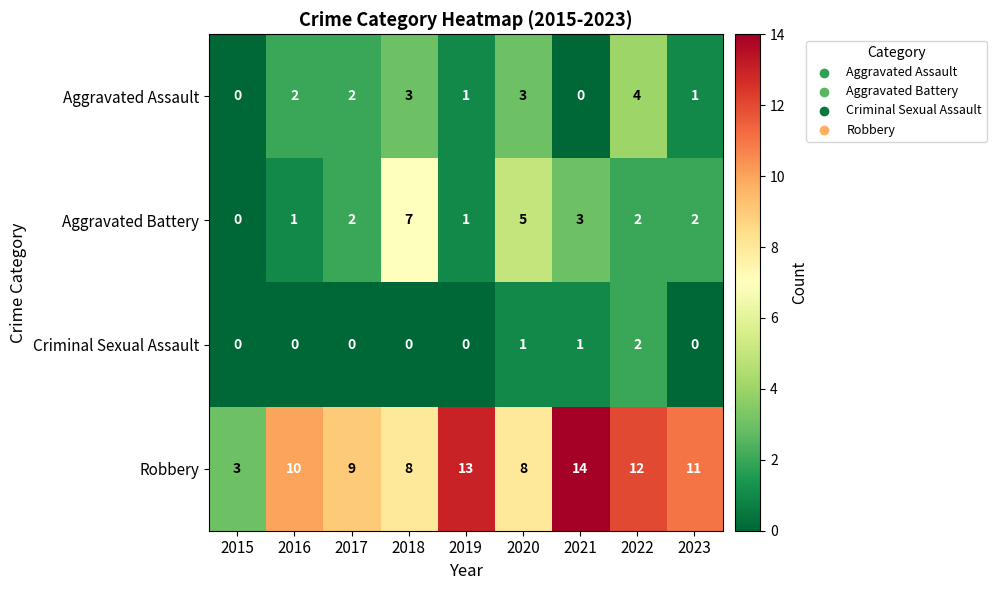

The Criminal Sexual Assault series shows 0 at 2017. True or false?

True